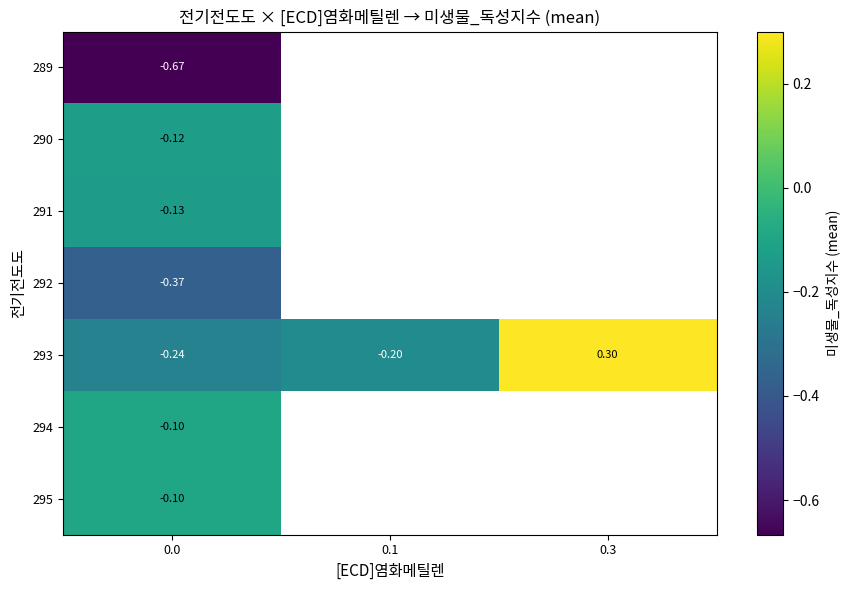

The 292 series shows -0.2 at 0.0. True or false?

False